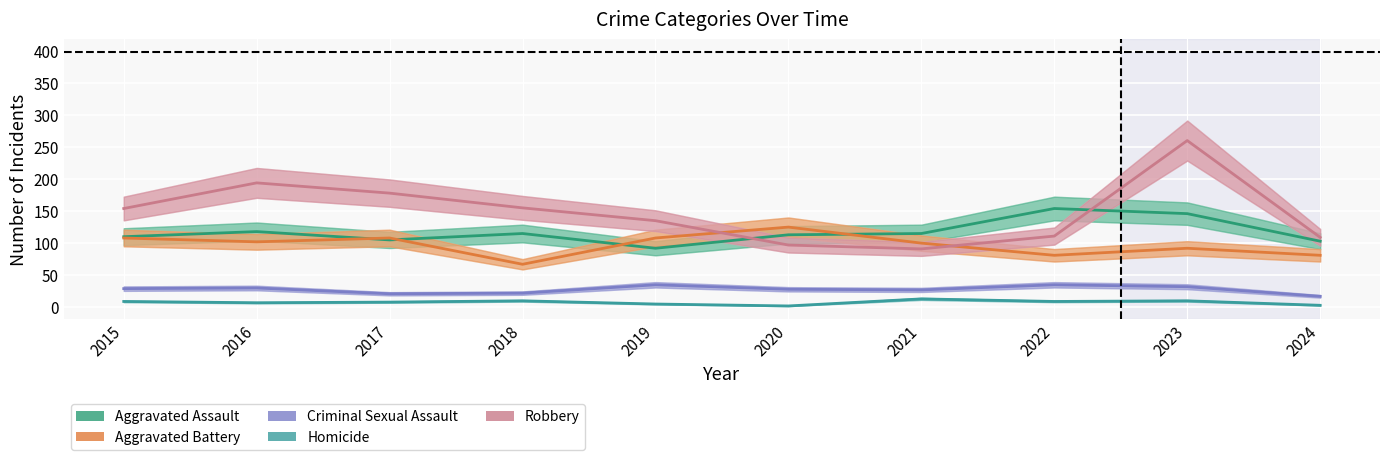

The value of Robbery at 2018 is 212. True or false?

False